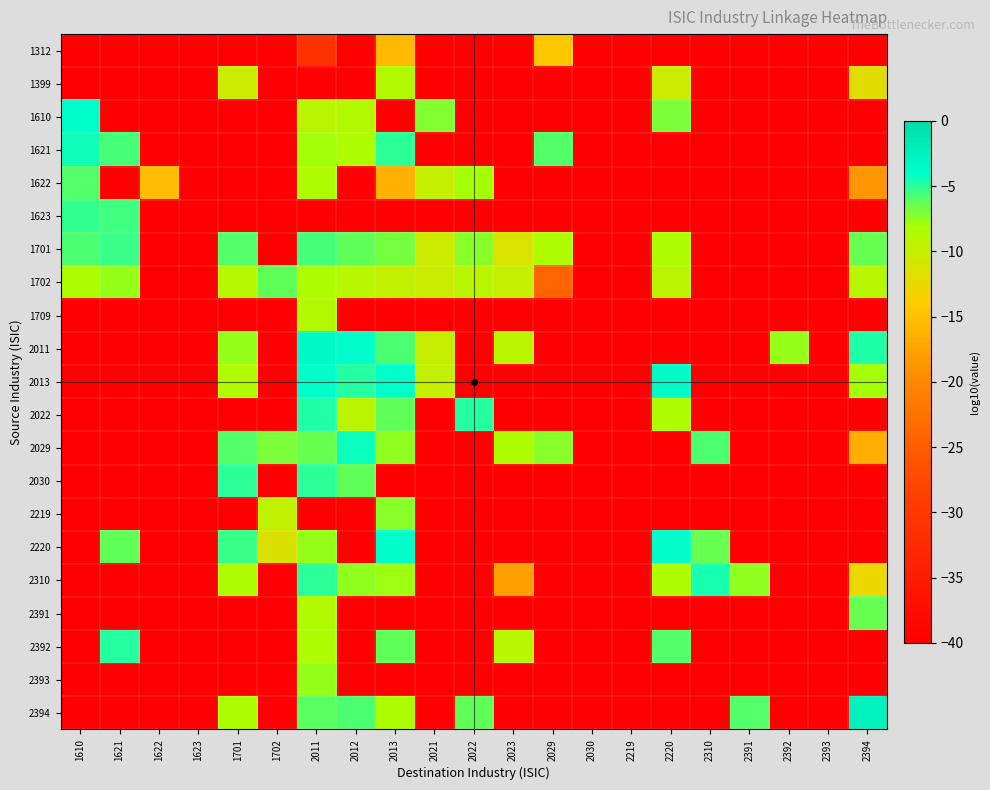

Which series has the widest spread of values?

2394